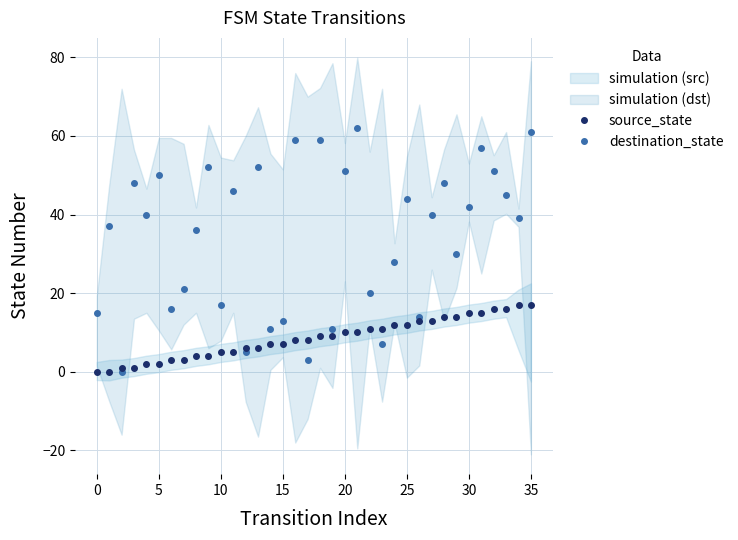

Which has a higher value, 27 or 26?

27